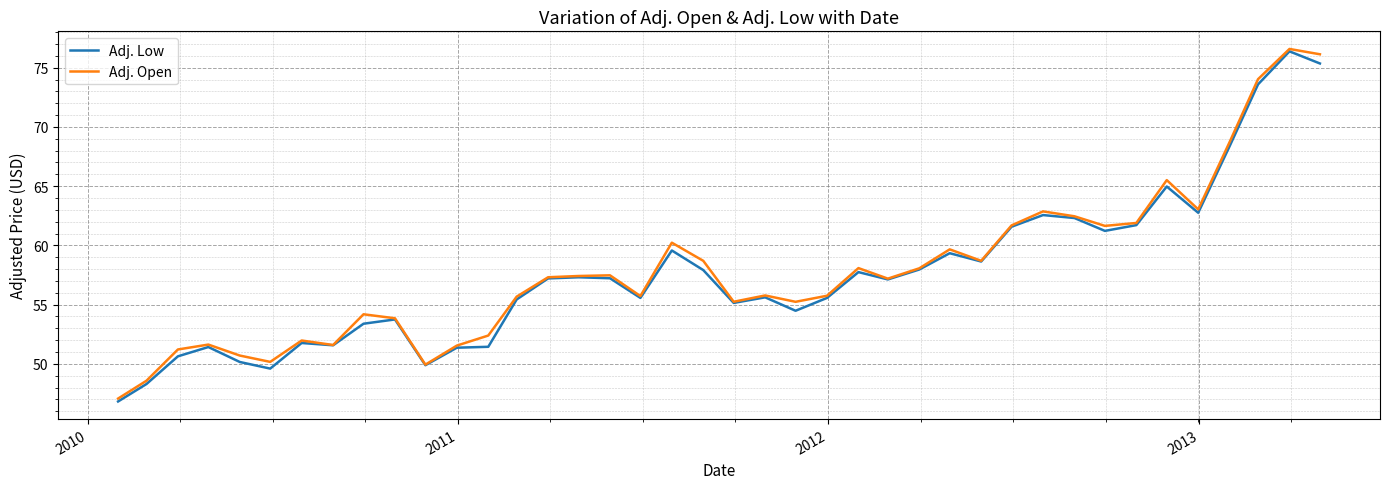

What is the minimum value shown in the chart?

46.8